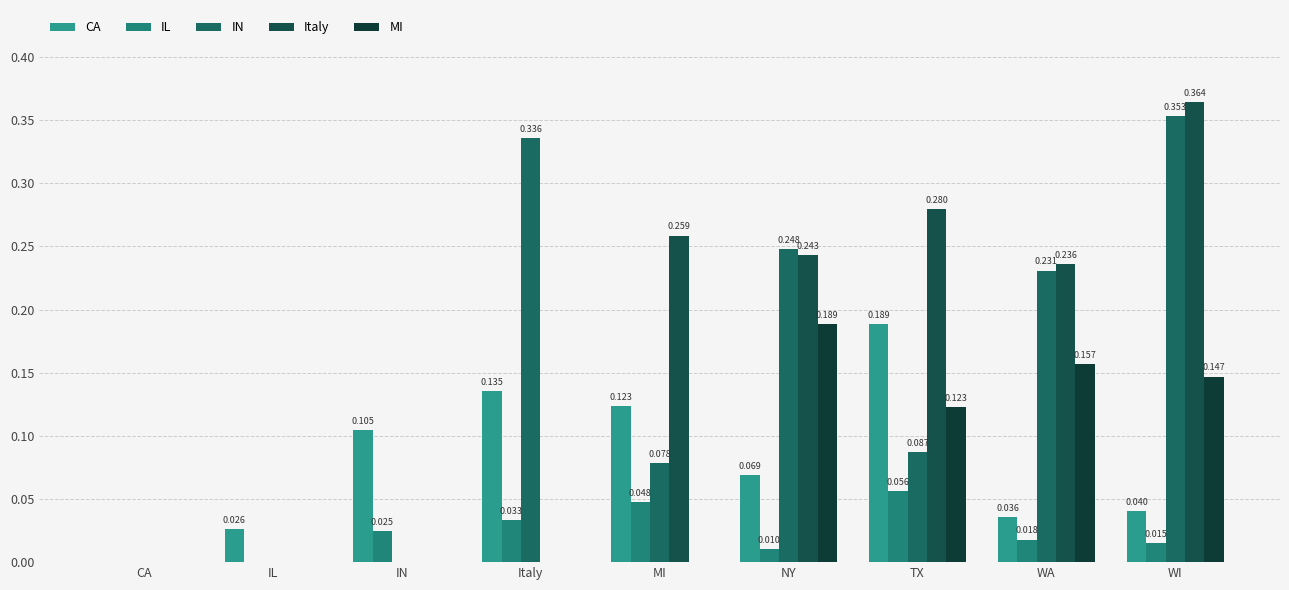

What is the sum of all CA values?

0.7